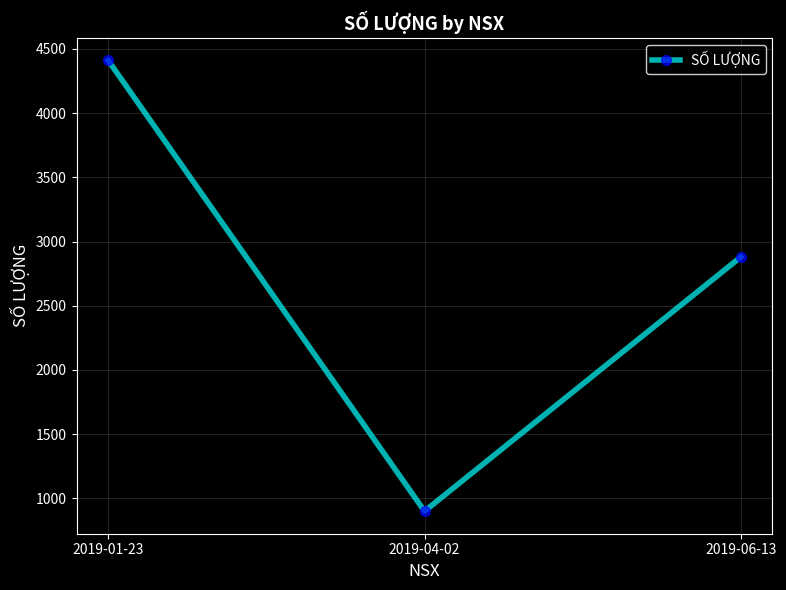

Is this an area chart (filled region under the line)?

No